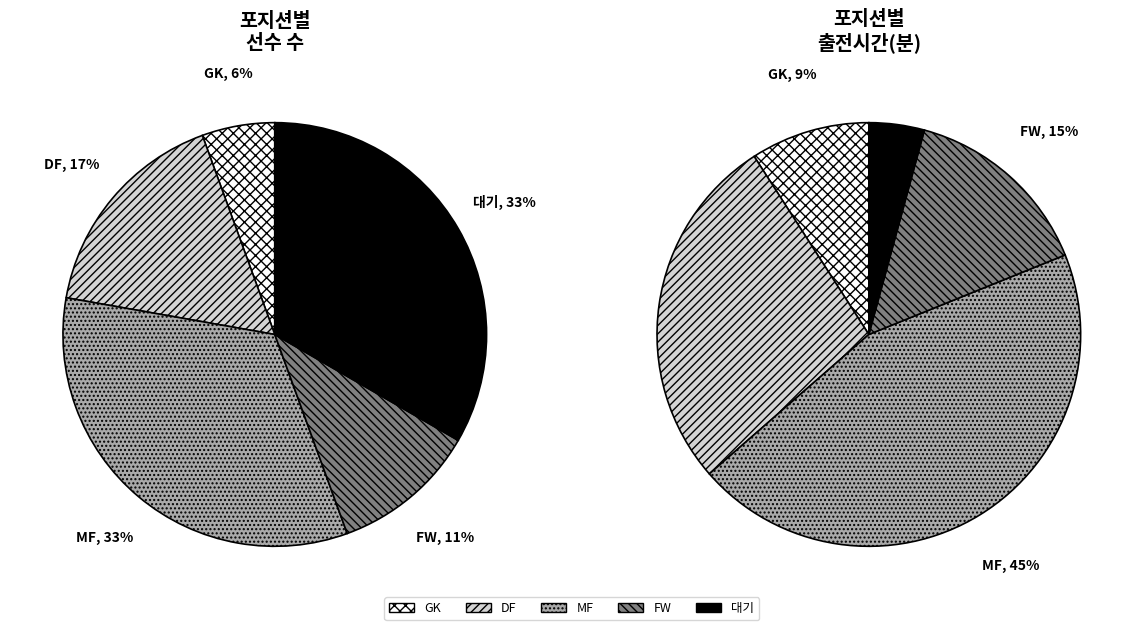

What percentage is the 대기 slice, to the nearest percent?

33%